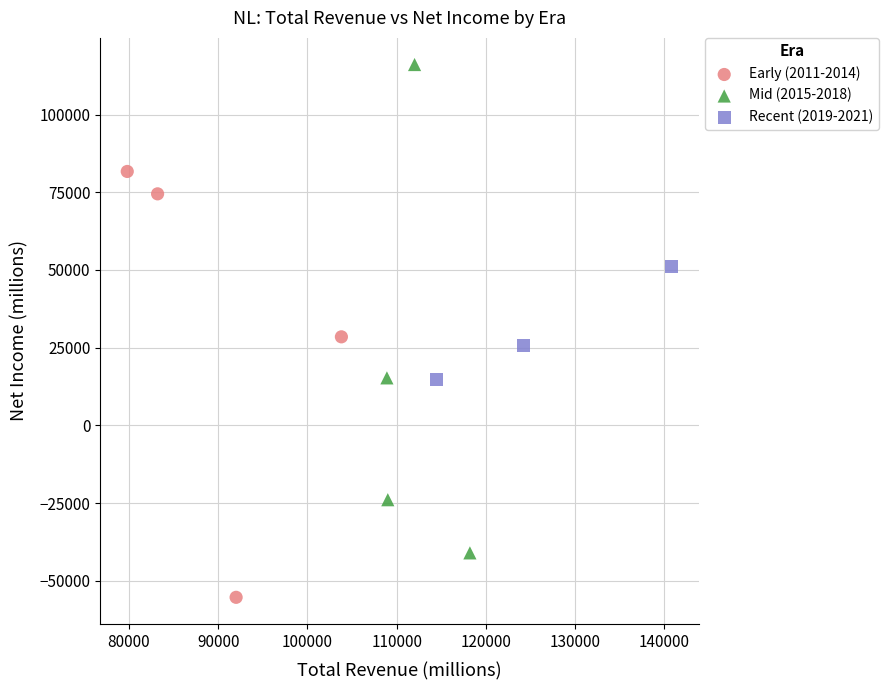

Which series has the widest spread of Y values?

Mid (2015-2018)